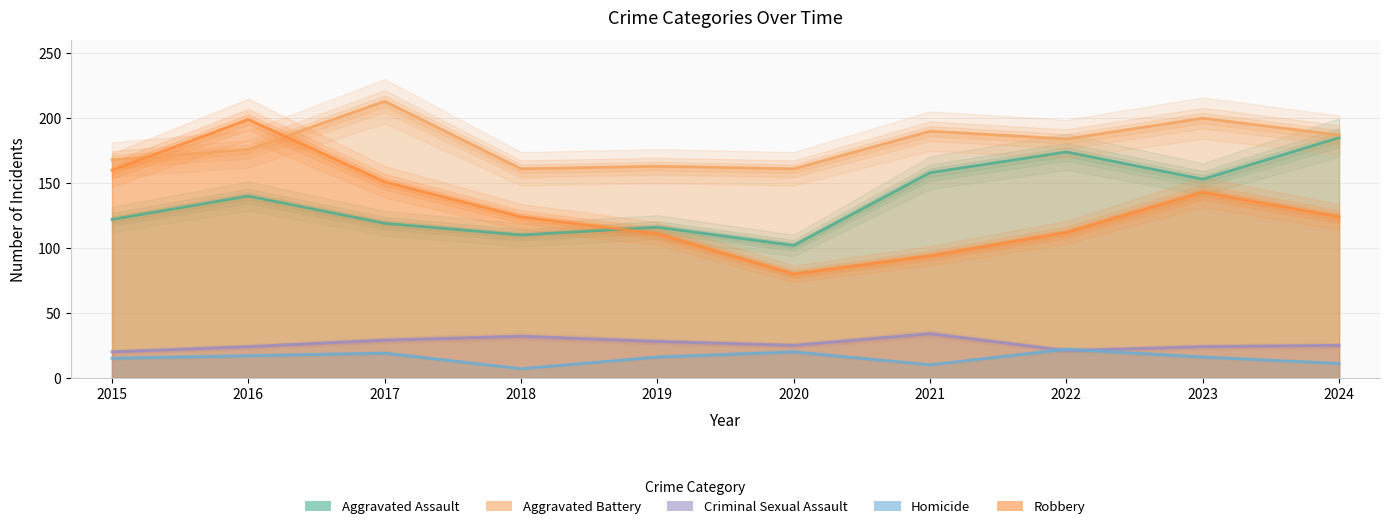

The Aggravated Assault series shows 219 at 2023. True or false?

False